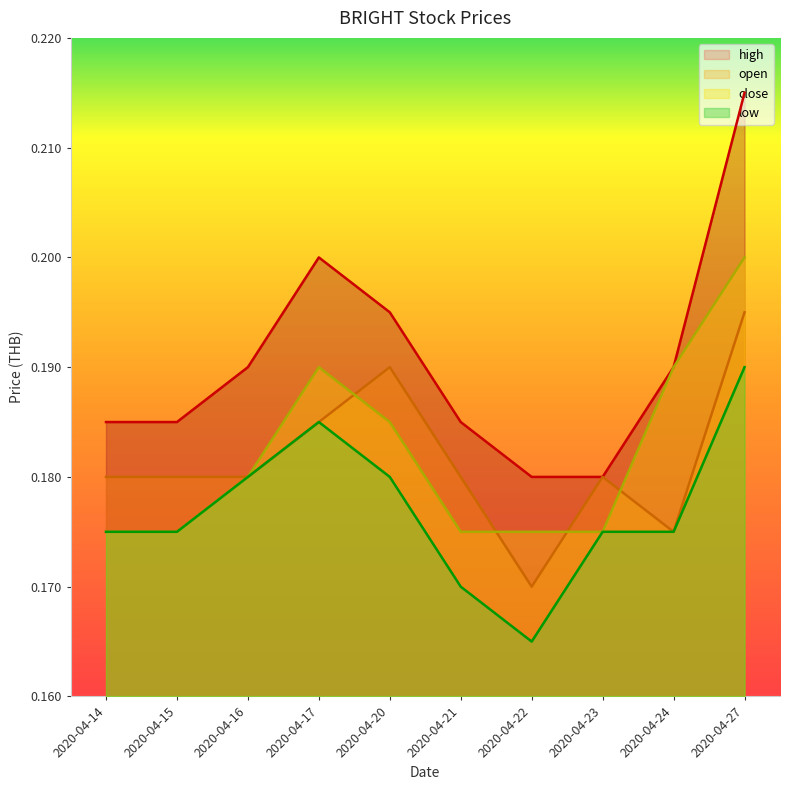

Count the number of data series in this chart.

4